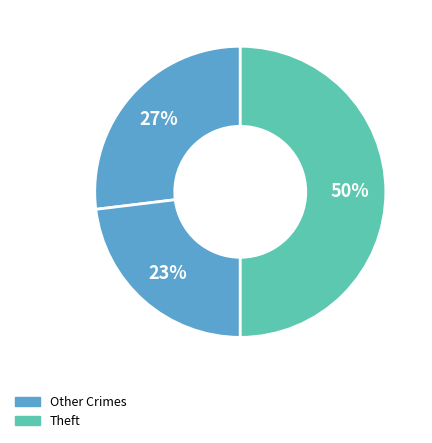

Count the number of slices in the pie.

3